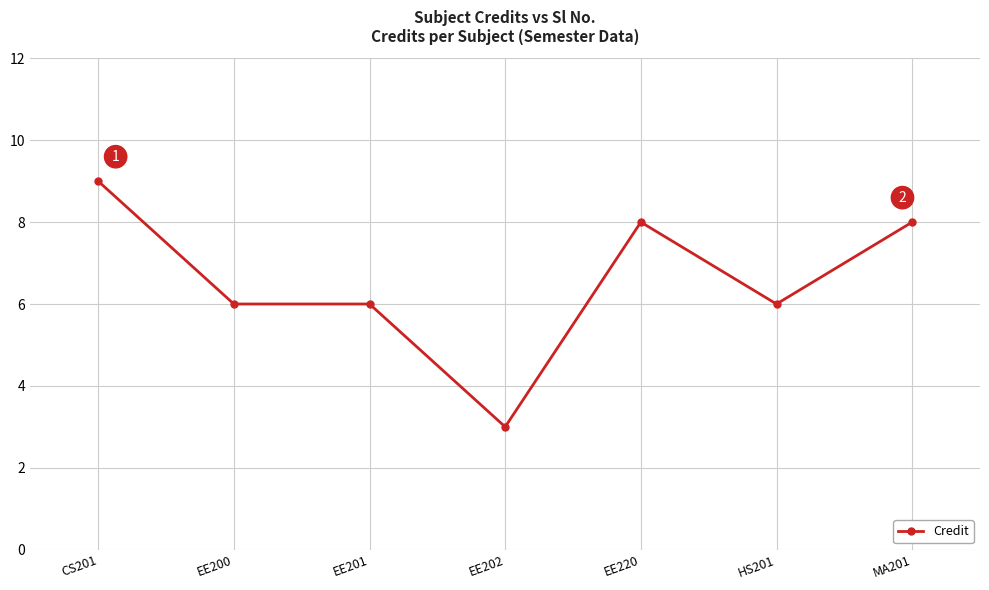

Reading left to right, what are all the values shown in this chart?

9	6	6	3	8	6	8